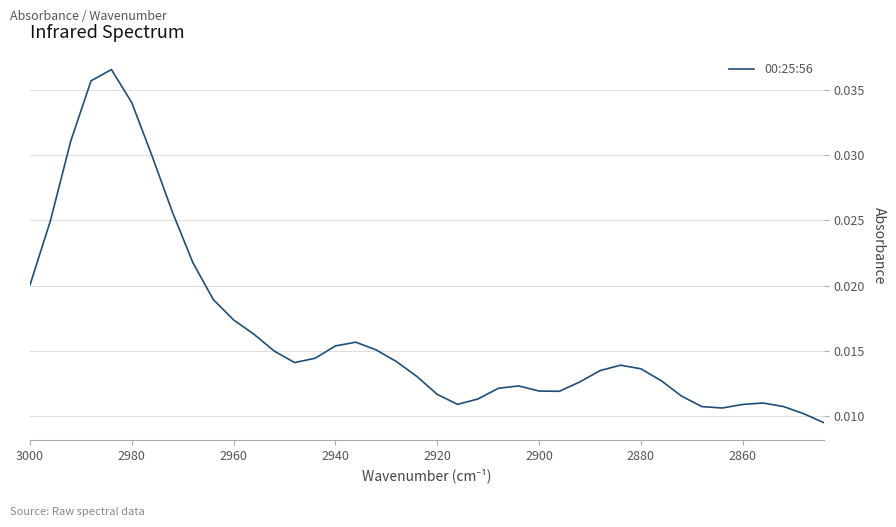

Does the chart have visible grid lines?

Yes